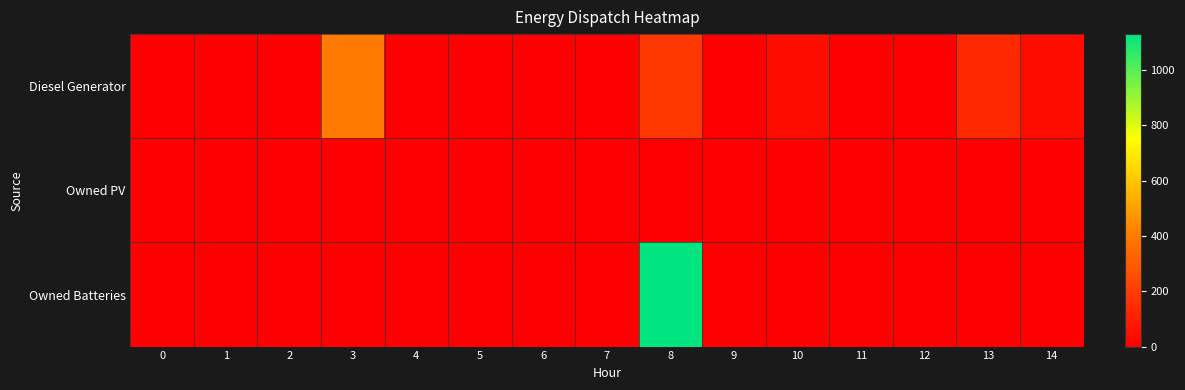

At how many categories does at least one series exceed 18?

5